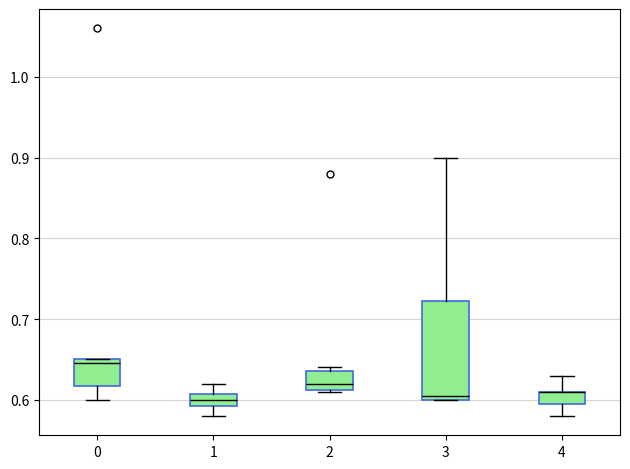

Where is the lower edge of the box at x = 2 on the y-axis? The values are not printed on the chart, so give them approximately, as read against the axis.

0.61